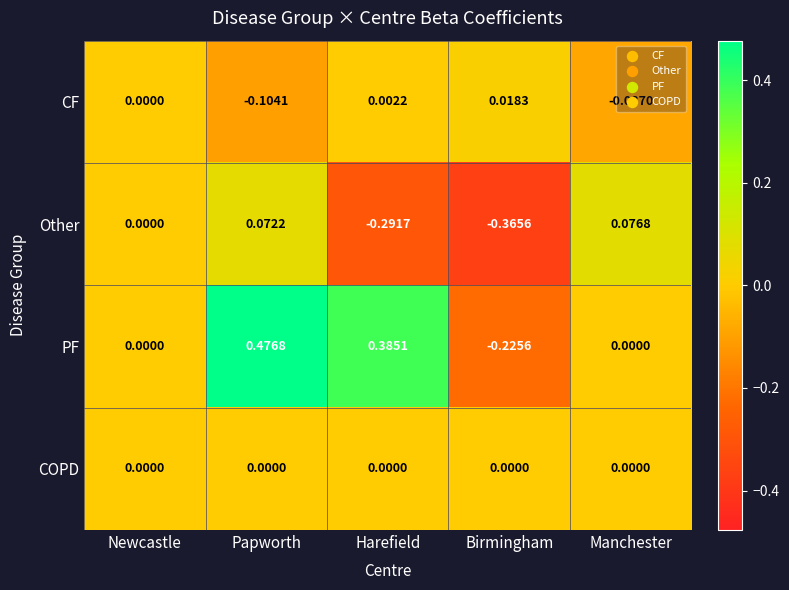

Where is CF nearest to the value 0?

Newcastle